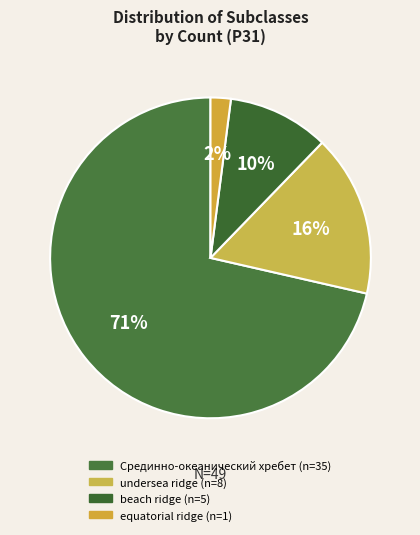

How many segments does this pie chart have?

4